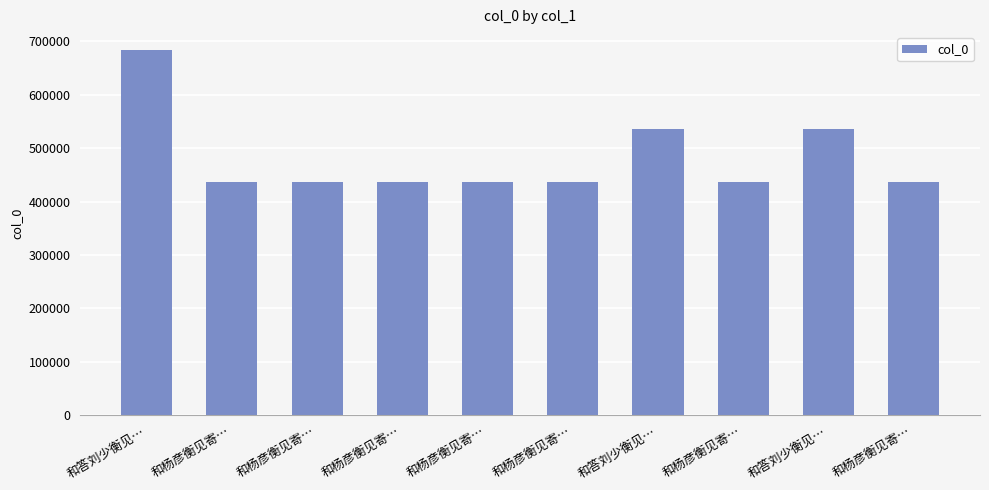

How many data points does each series have?

10